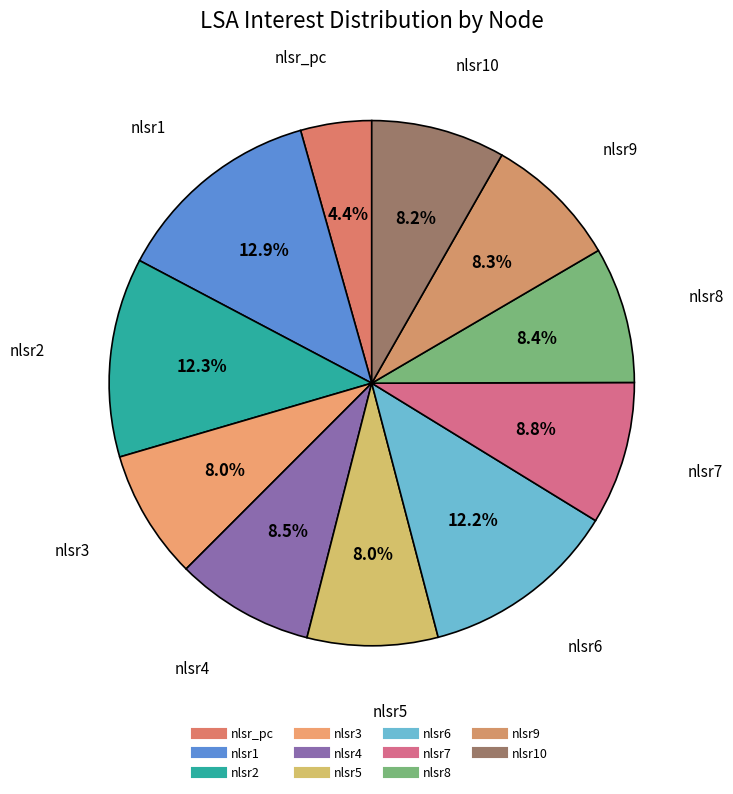

Count the number of slices in the pie.

11